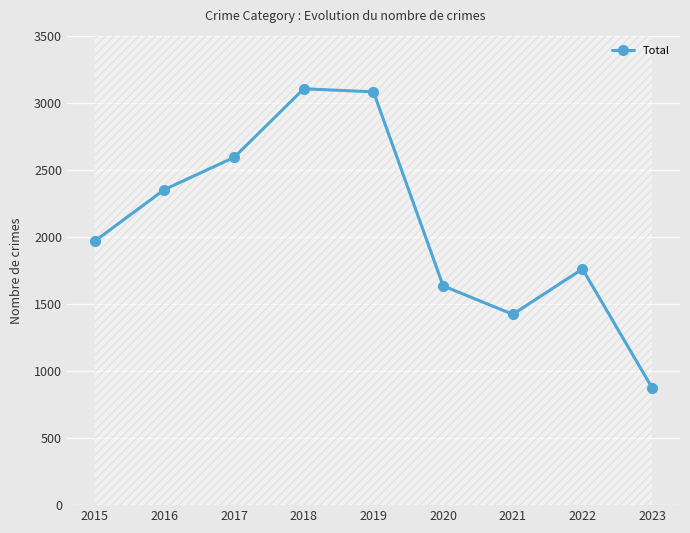

Between 2018 and 2017, which is larger?

2018